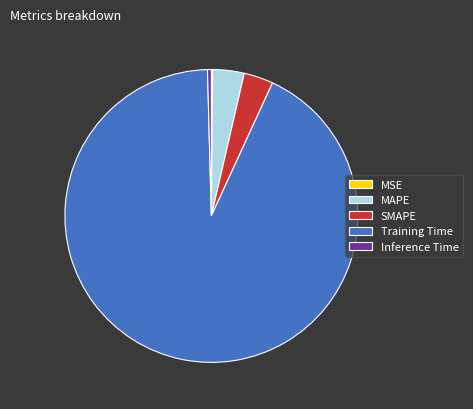

What is the majority slice?

Training Time